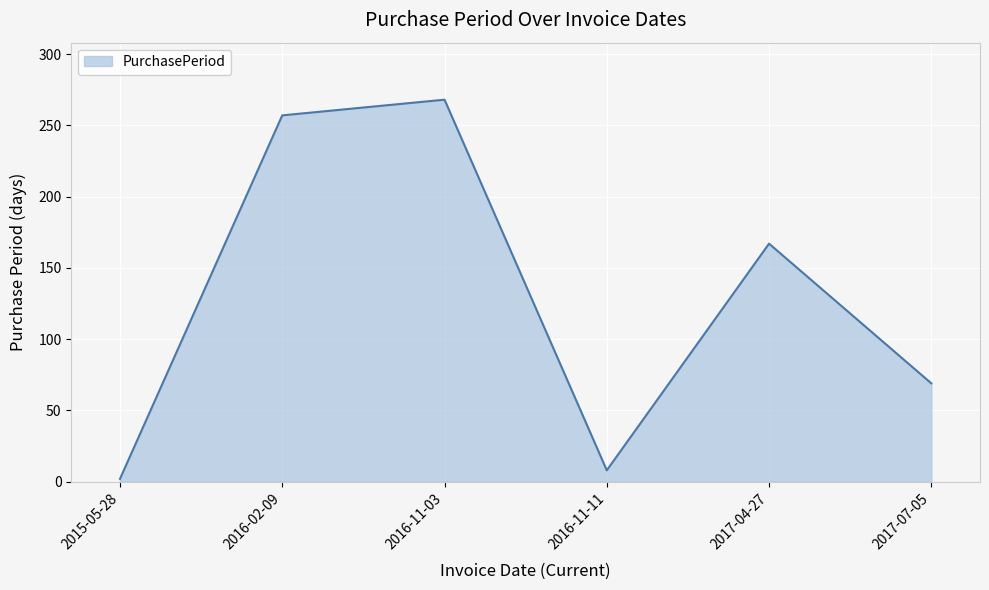

Is it true that the value at 2016-02-09 is 169?

False